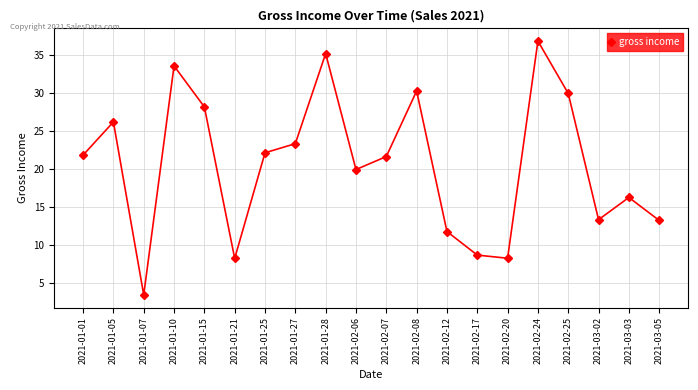

Where is the first local minimum?

2021-01-07